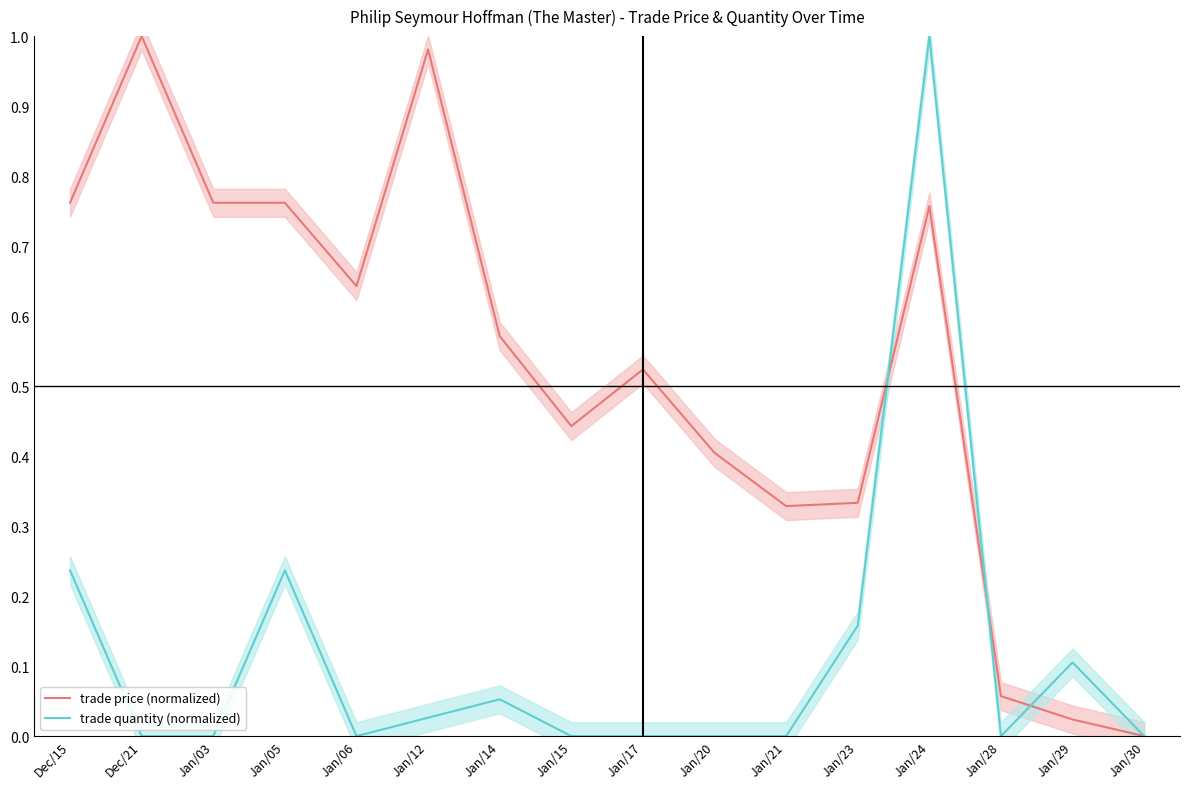

Reading right to left, list all the values displayed in this chart.

trade price (normalized): Jan/30=0.0	Jan/29=0.0	Jan/28=0.1	Jan/24=0.8	Jan/23=0.3	Jan/21=0.3	Jan/20=0.4	Jan/17=0.5	Jan/15=0.4	Jan/14=0.6	Jan/12=1.0	Jan/06=0.6	Jan/05=0.8	Jan/03=0.8	Dec/21=1.0	Dec/15=0.8
trade quantity (normalized): Jan/30=0.0	Jan/29=0.1	Jan/28=0.0	Jan/24=1.0	Jan/23=0.2	Jan/21=0.0	Jan/20=0.0	Jan/17=0.0	Jan/15=0.0	Jan/14=0.1	Jan/12=0.0	Jan/06=0.0	Jan/05=0.2	Jan/03=0.0	Dec/21=0.0	Dec/15=0.2